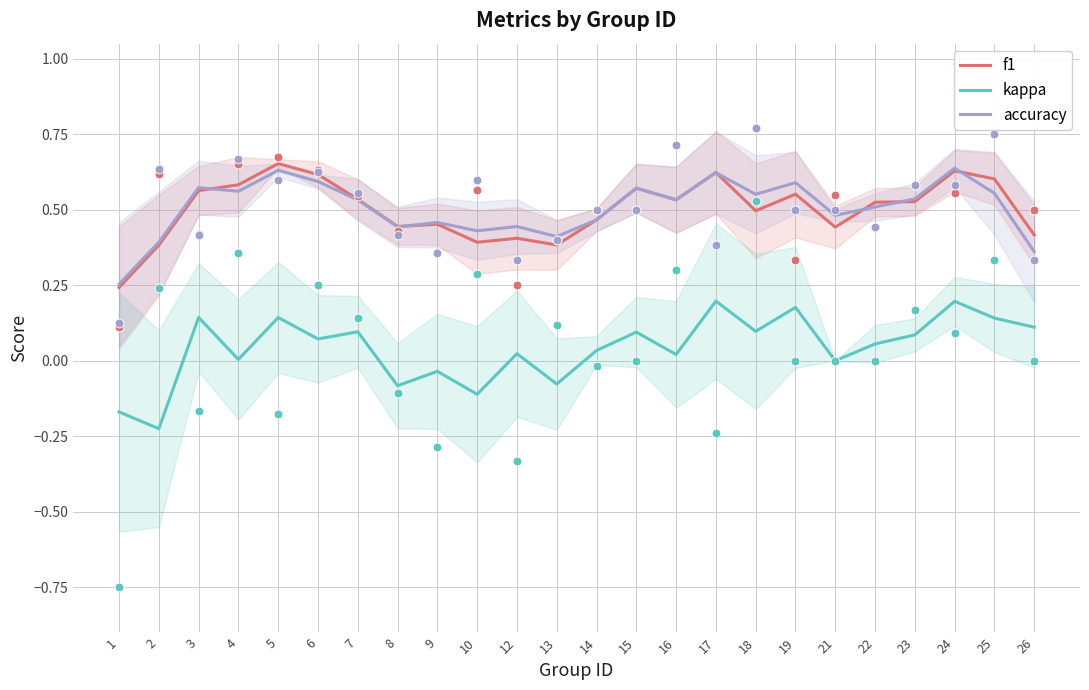

At which category is the sum across all series the highest?

24